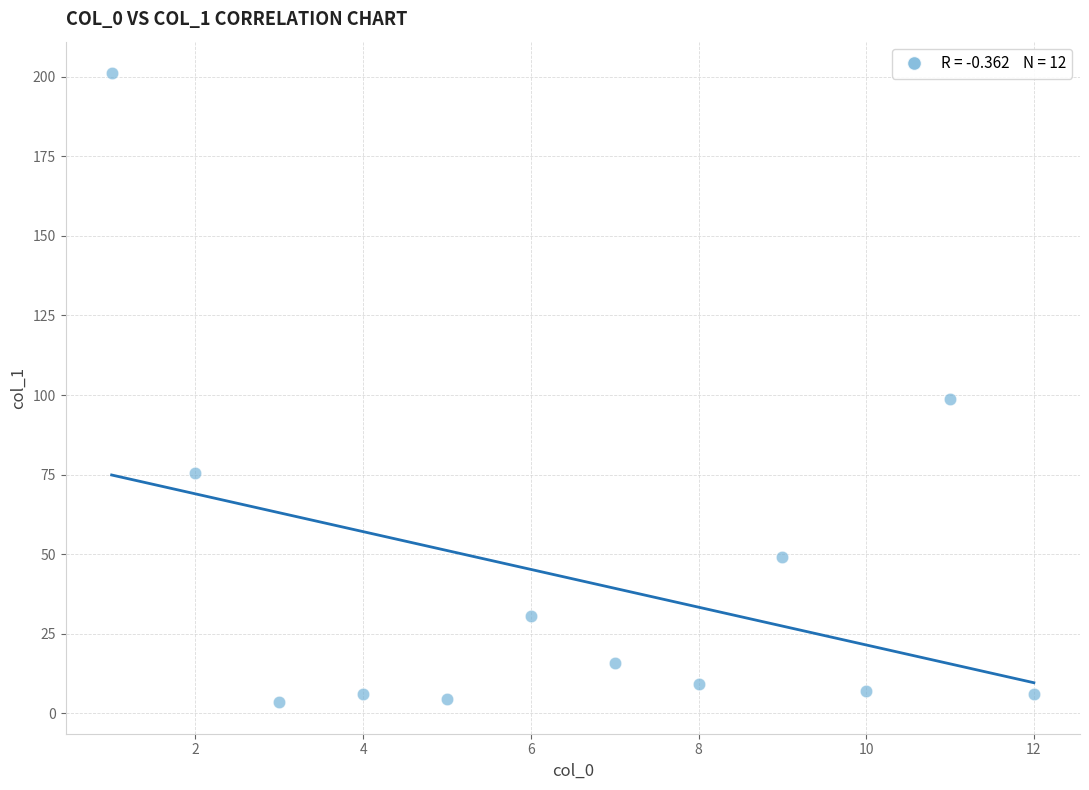

What Y value in the scatter plot is closest to 102?

98.8